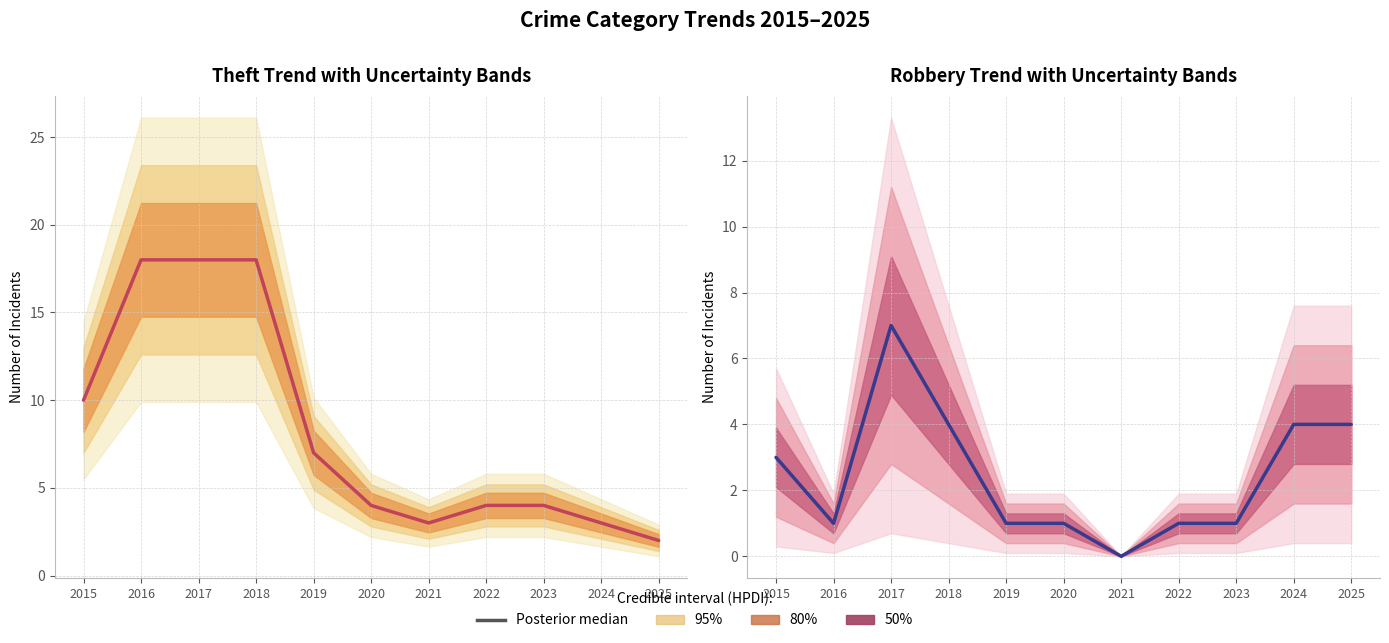

At which label does the data first exceed 1?

2015